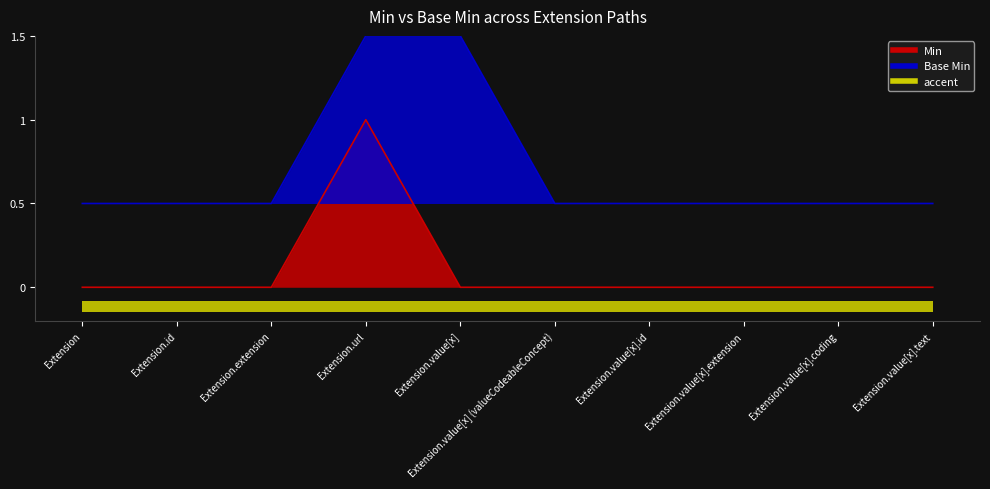

Which category has the lowest value in the Min series?

Extension